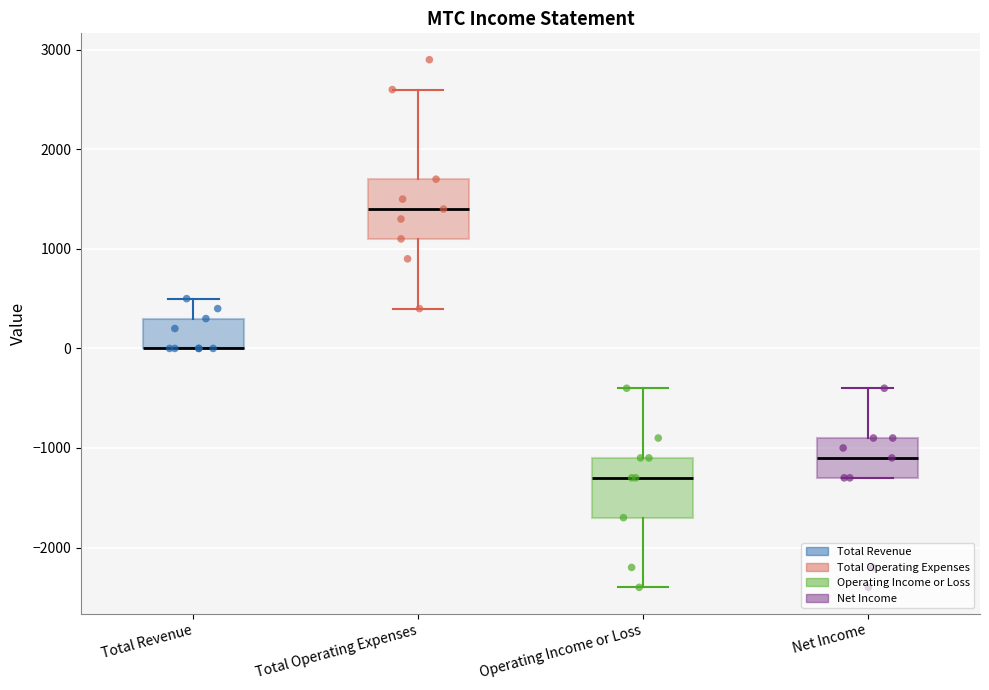

Where does the upper whisker of the box for Total Revenue end on the y-axis? The values are not printed on the chart, so give them approximately, as read against the axis.

500